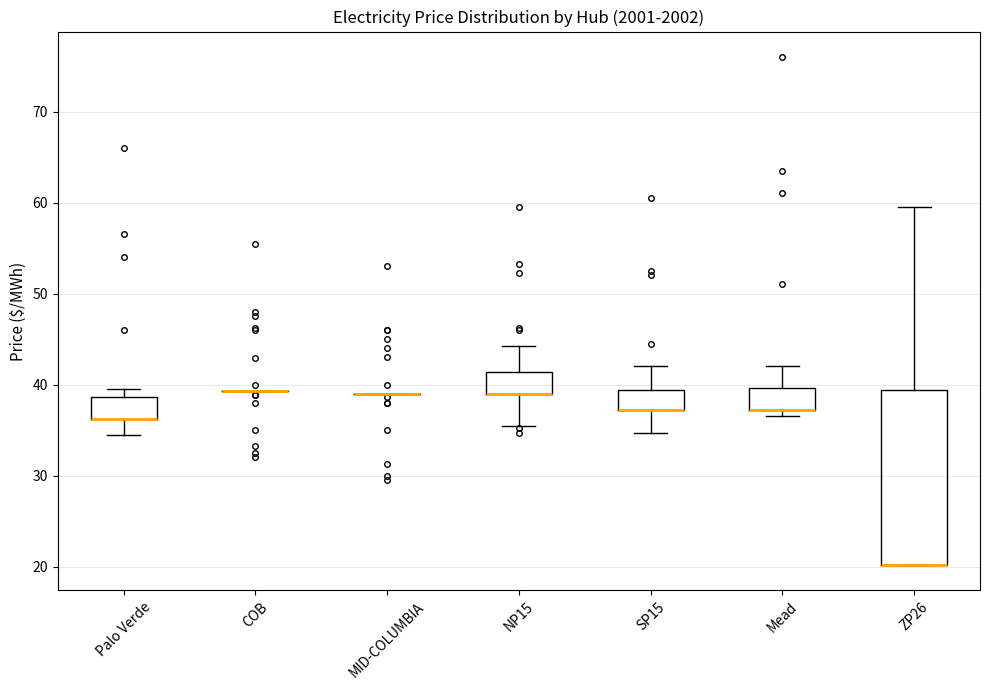

Where is the lower edge of the box for ZP26 on the y-axis? The values are not printed on the chart, so give them approximately, as read against the axis.

20